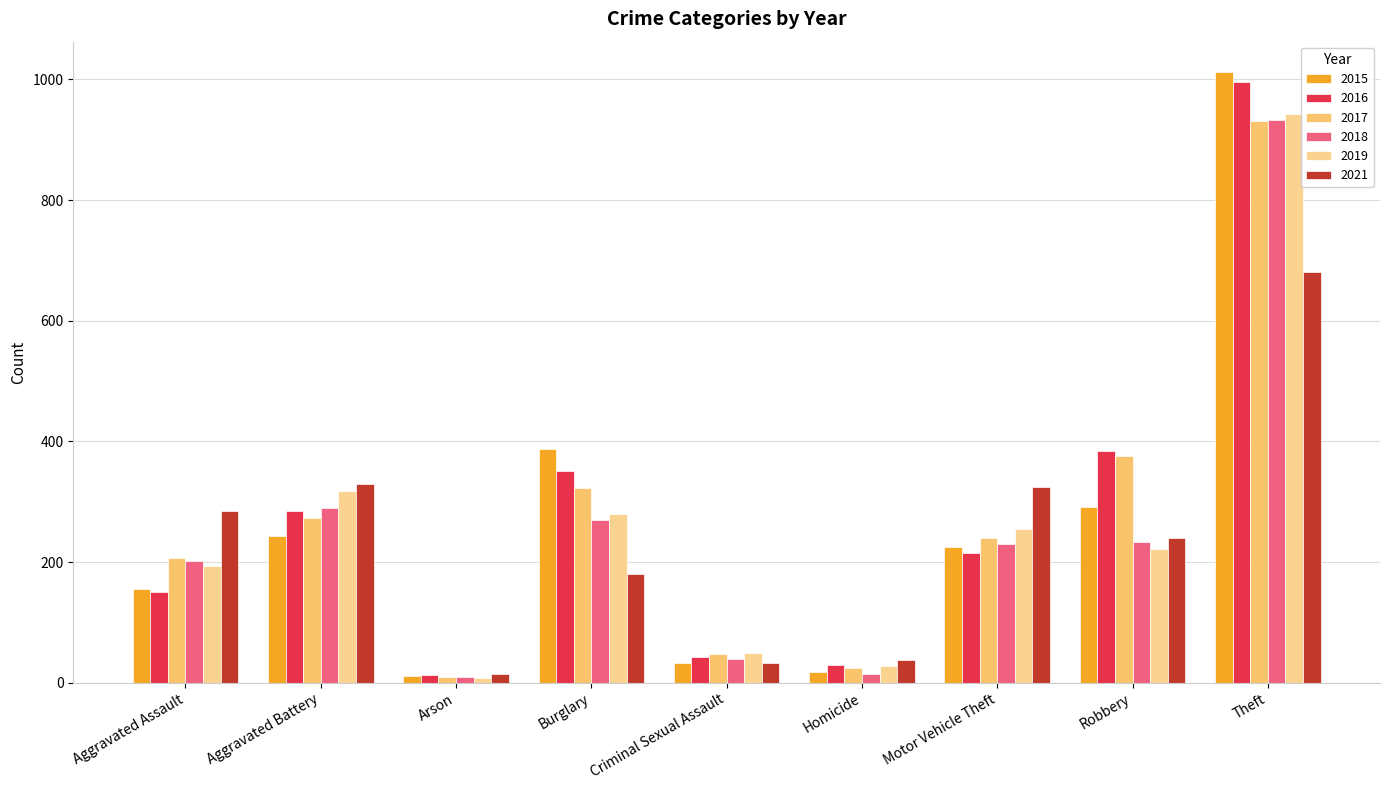

At which category is the sum across all series the highest?

Theft